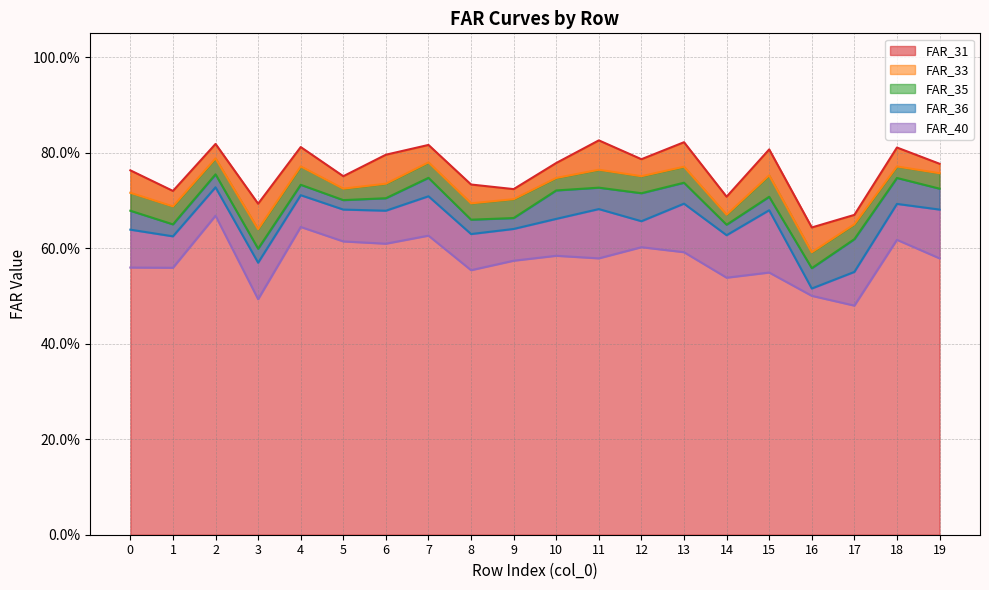

What is the greatest value displayed?

0.8